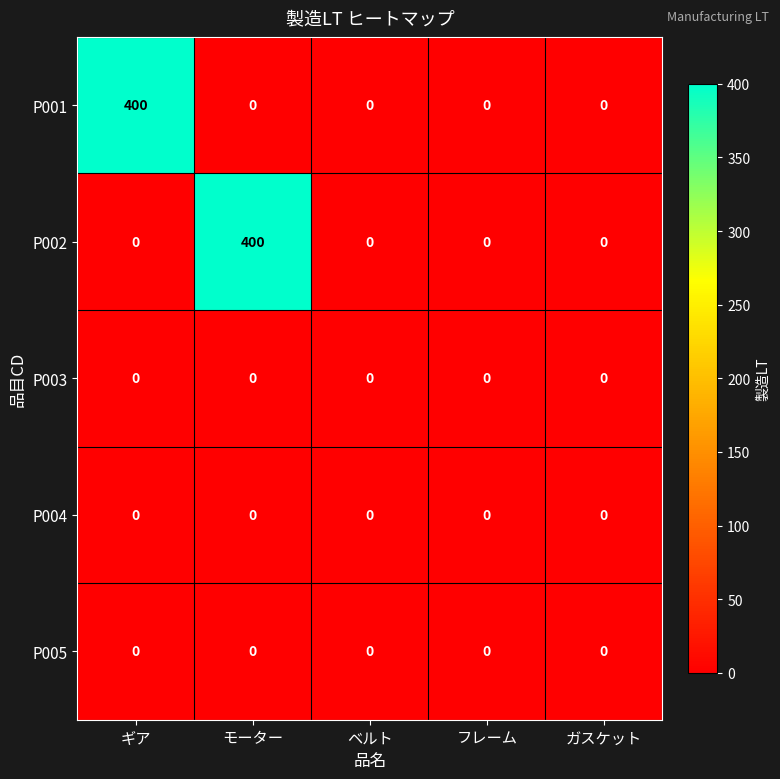

What is the maximum value shown in the chart?

400